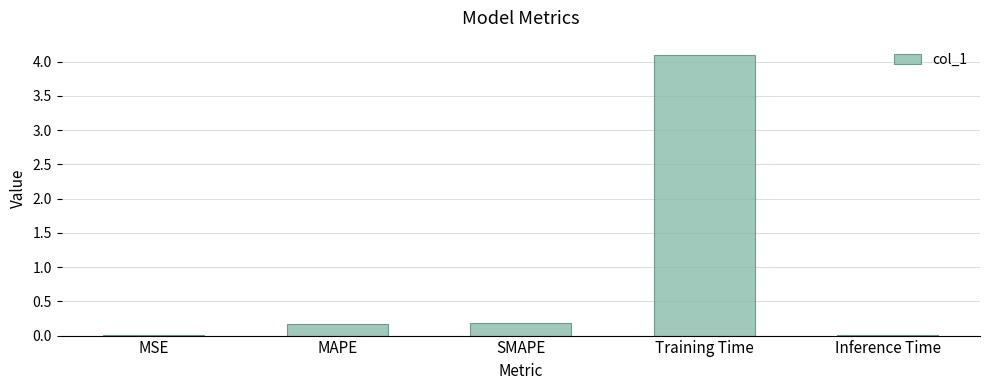

What is the sum of all values?

4.5